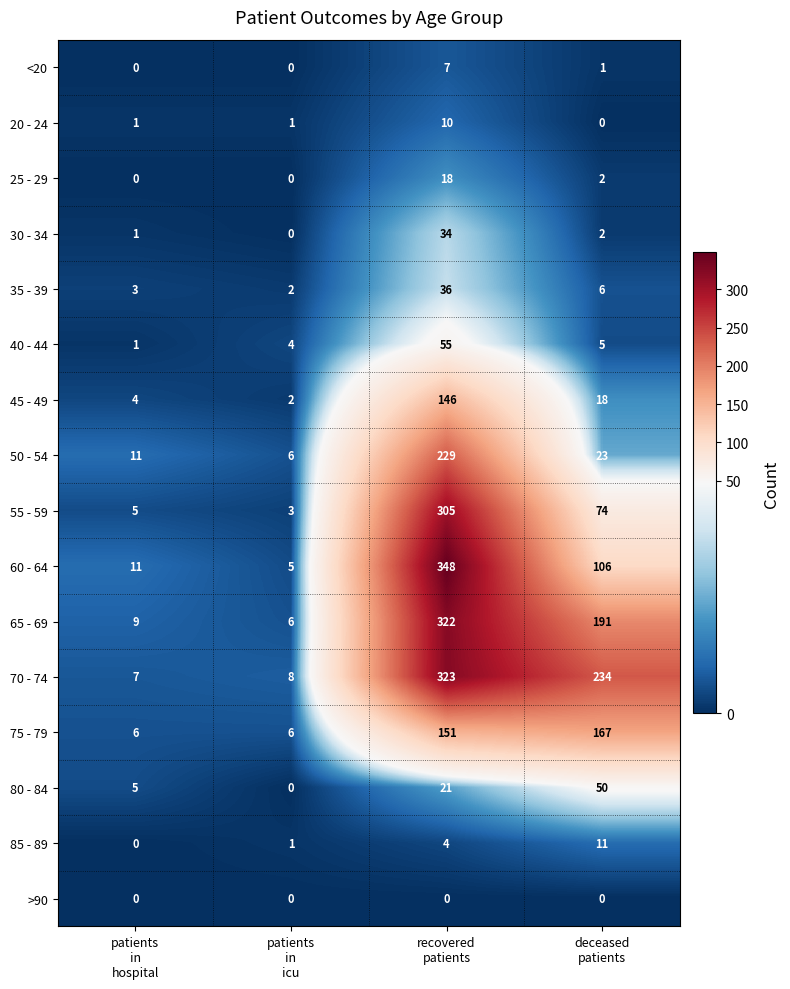

Which series has the widest spread of values?

60 - 64